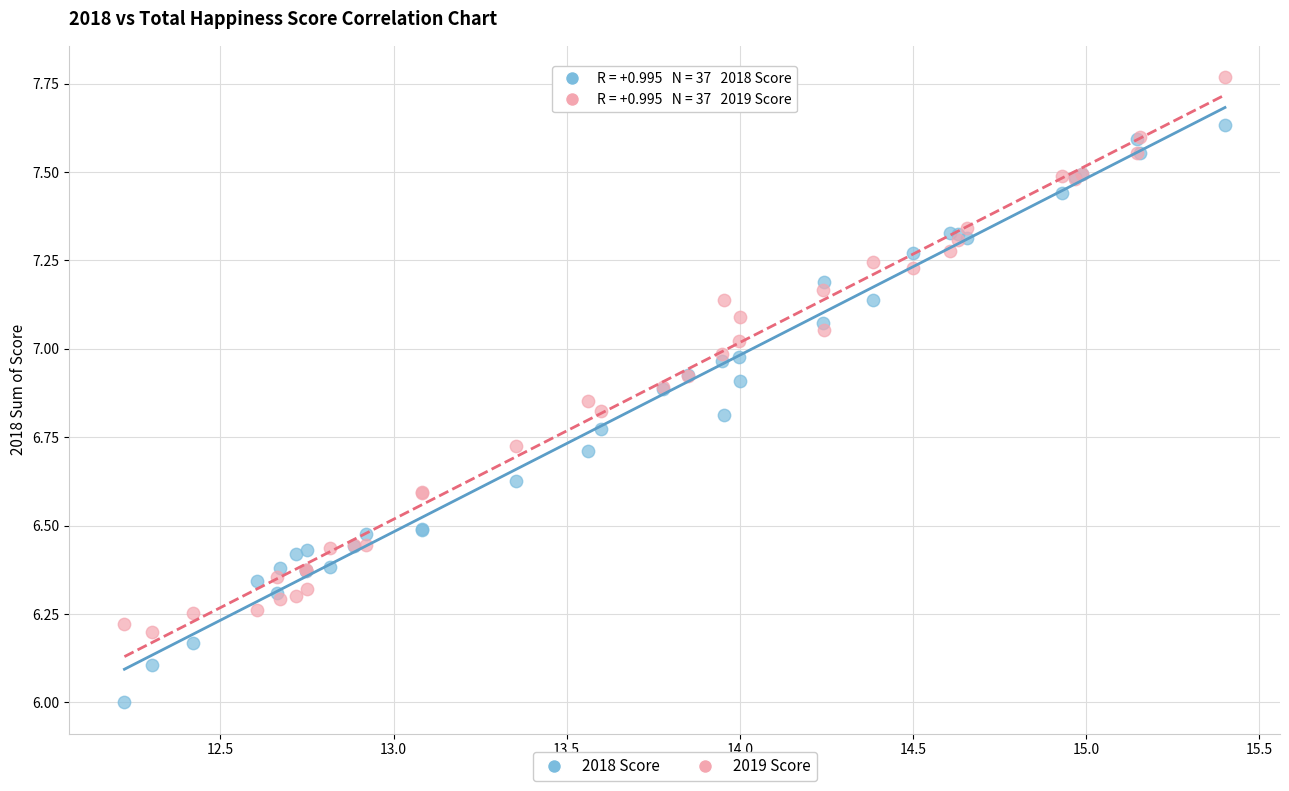

Which series reaches the maximum Y coordinate?

2019 Score